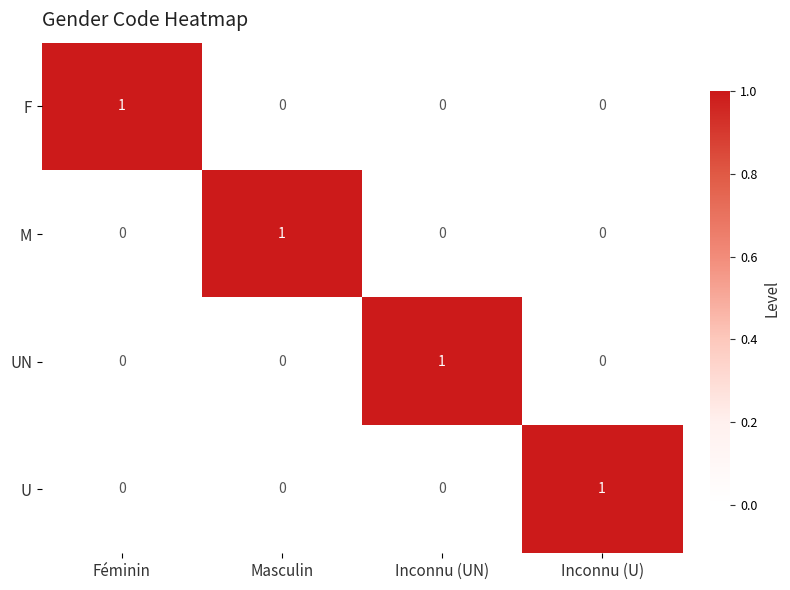

How many series are shown in this chart?

4